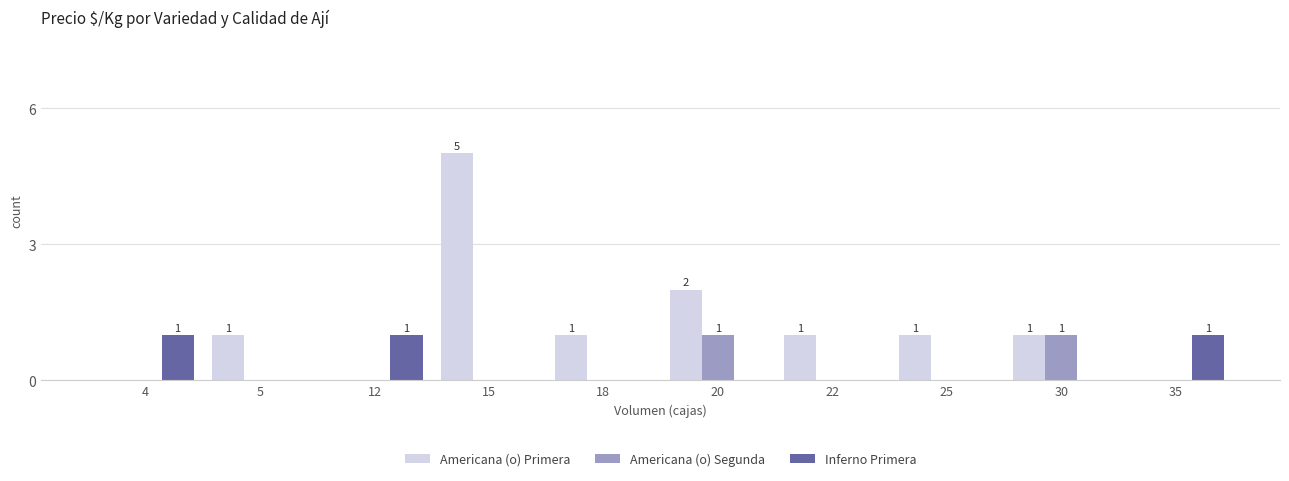

What is the maximum value shown in the chart?

5